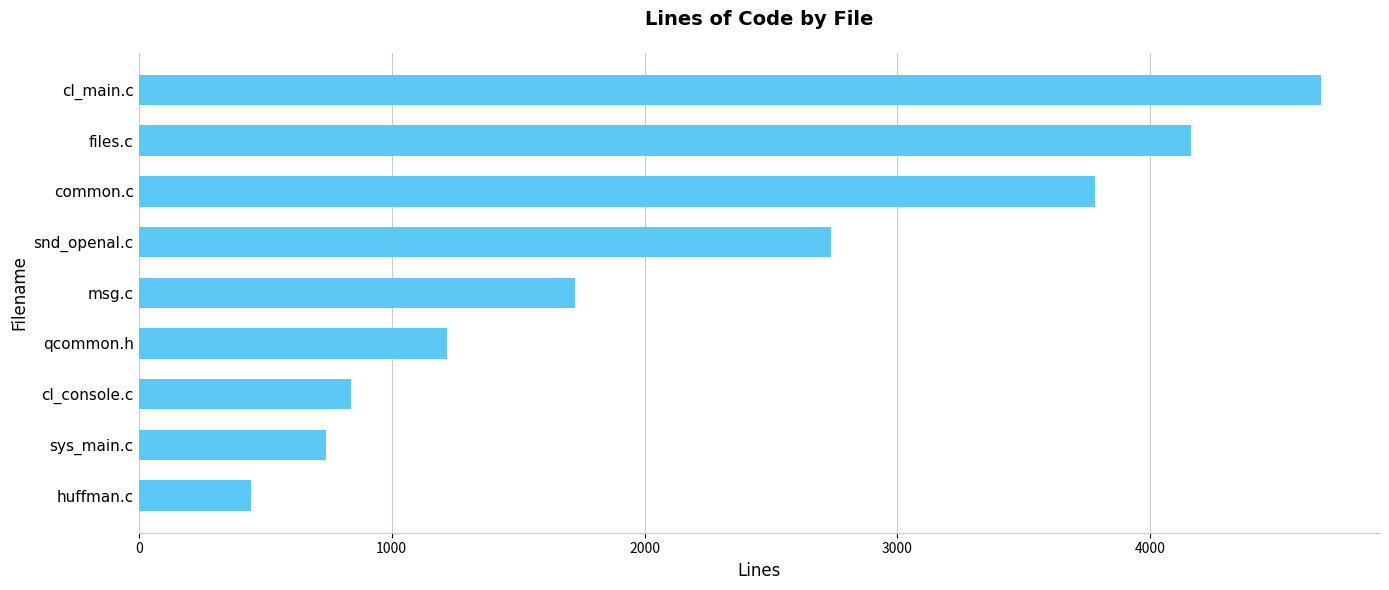

Reading bottom to top, transcribe all the data shown in this chart.

445	739	838	1218	1726	2737	3781	4161	4674